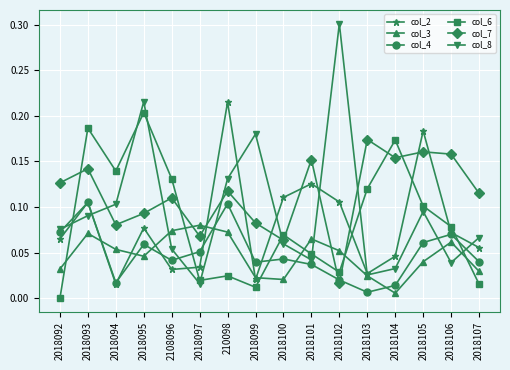

The value of col_4 at 2018103 is 0.0. True or false?

True